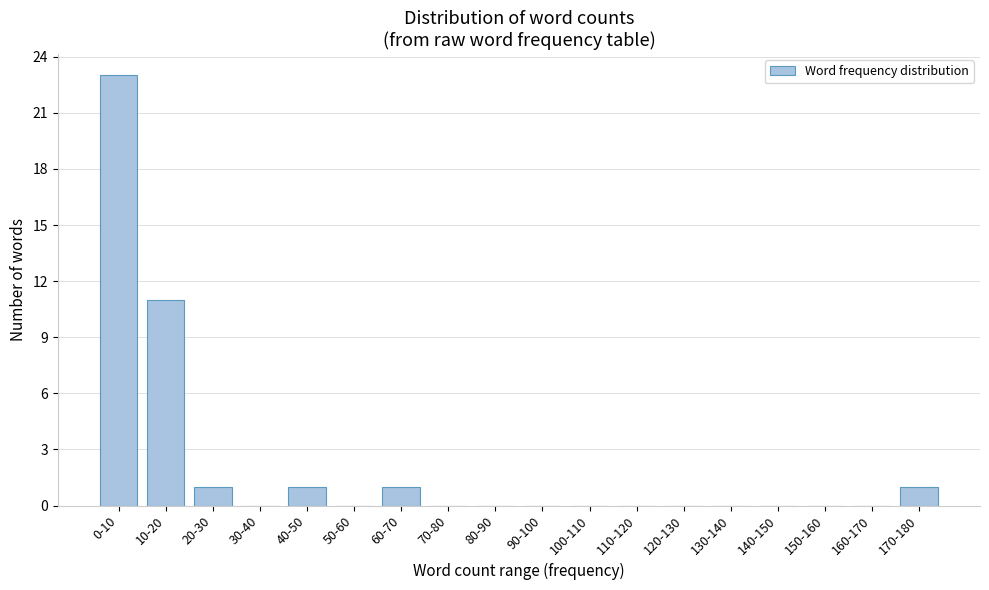

Reading right to left, list all the values displayed in this chart.

170-180=1	160-170=0	150-160=0	140-150=0	130-140=0	120-130=0	110-120=0	100-110=0	90-100=0	80-90=0	70-80=0	60-70=1	50-60=0	40-50=1	30-40=0	20-30=1	10-20=11	0-10=23